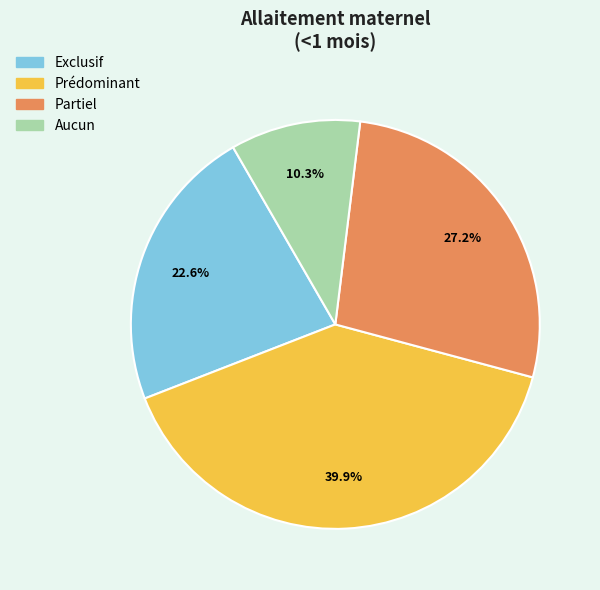

What percentage is NOT represented by Exclusif?

77.4%